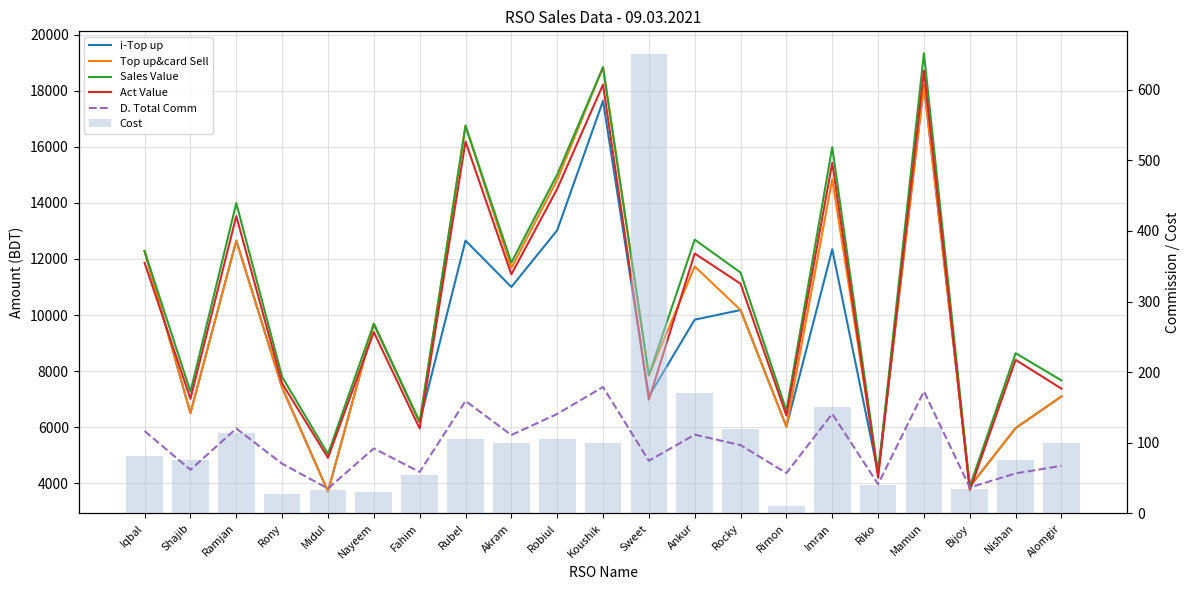

How many values in the Sales Value series are below 9687?

10